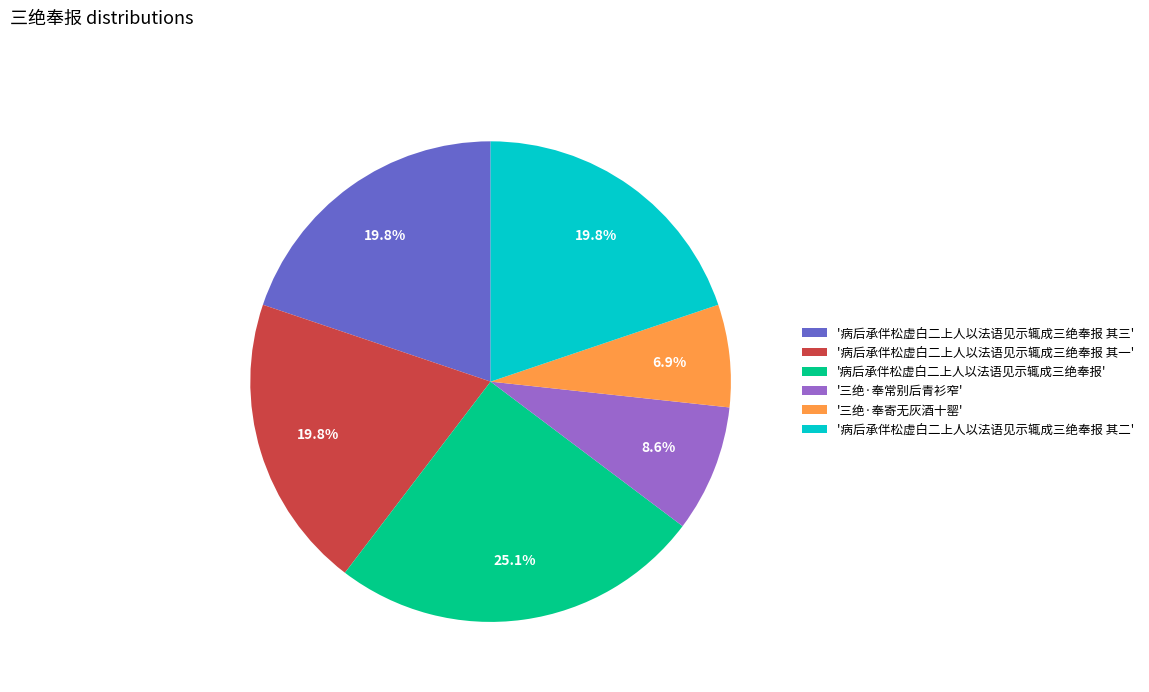

What is the largest slice in the pie chart?

'病后承伴松虚白二上人以法语见示辄成三绝奉报'